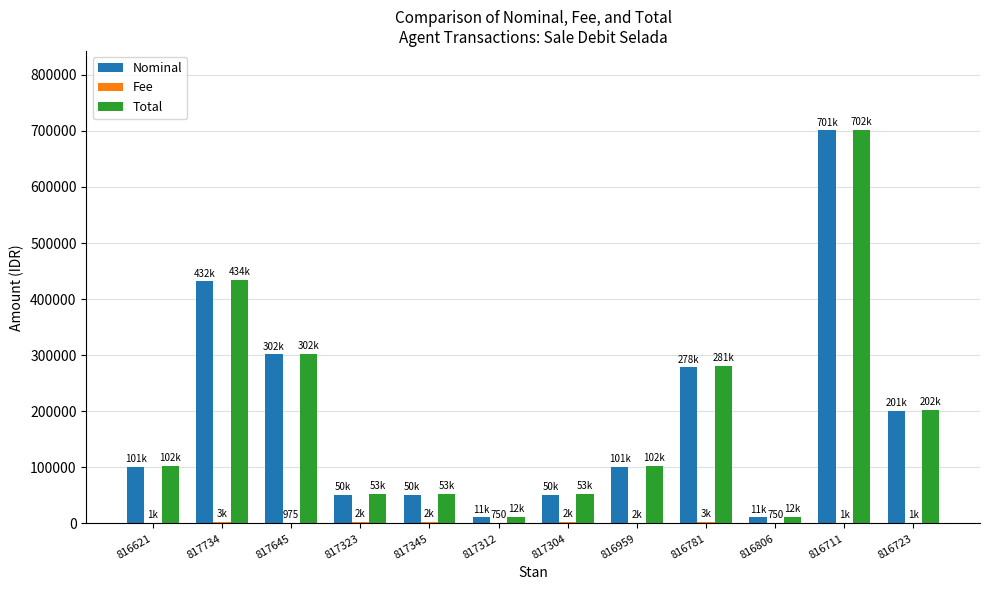

Is it true that Nominal equals 392988 at 816781?

False